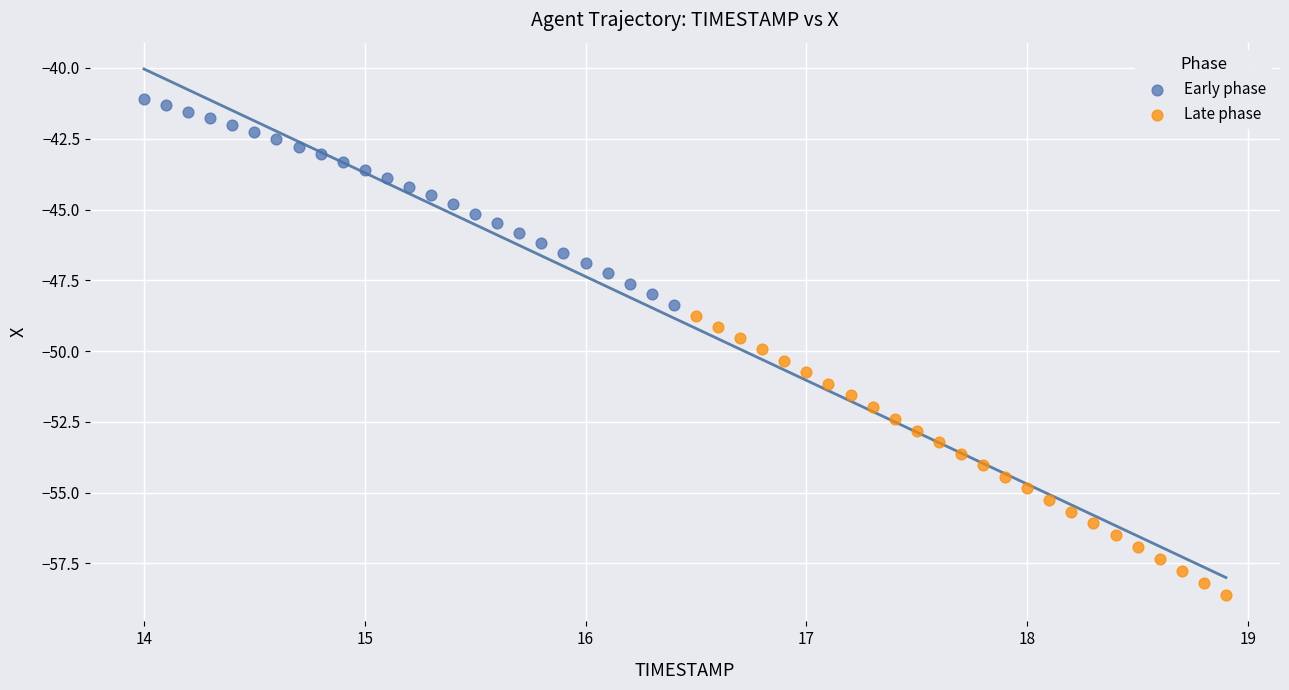

Which series has the widest spread of Y values?

Late phase